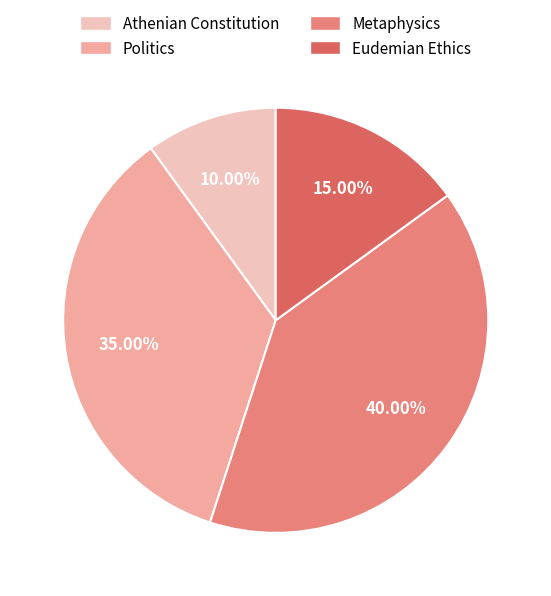

To the nearest percent, what percentage of the pie is Metaphysics?

40%